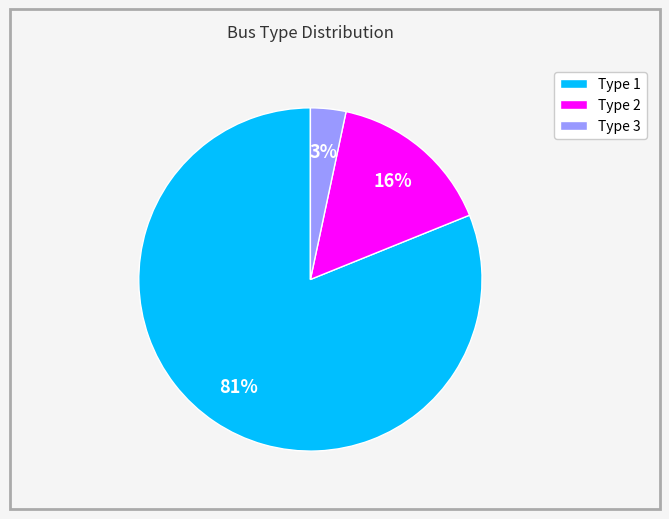

Rank the categories by value from highest to lowest.

Type 1, Type 2, Type 3